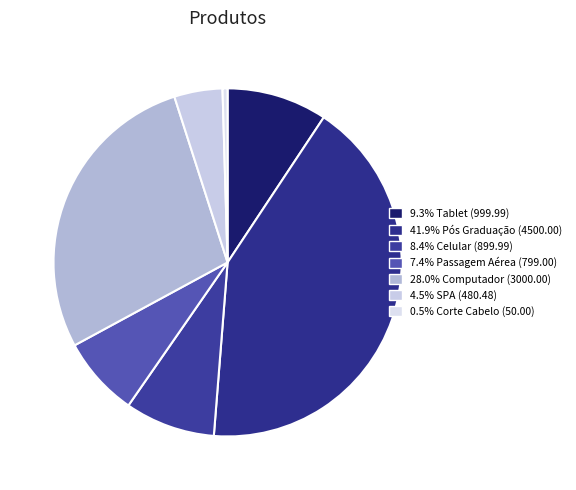

Which slice is the largest?

Pós Graduação